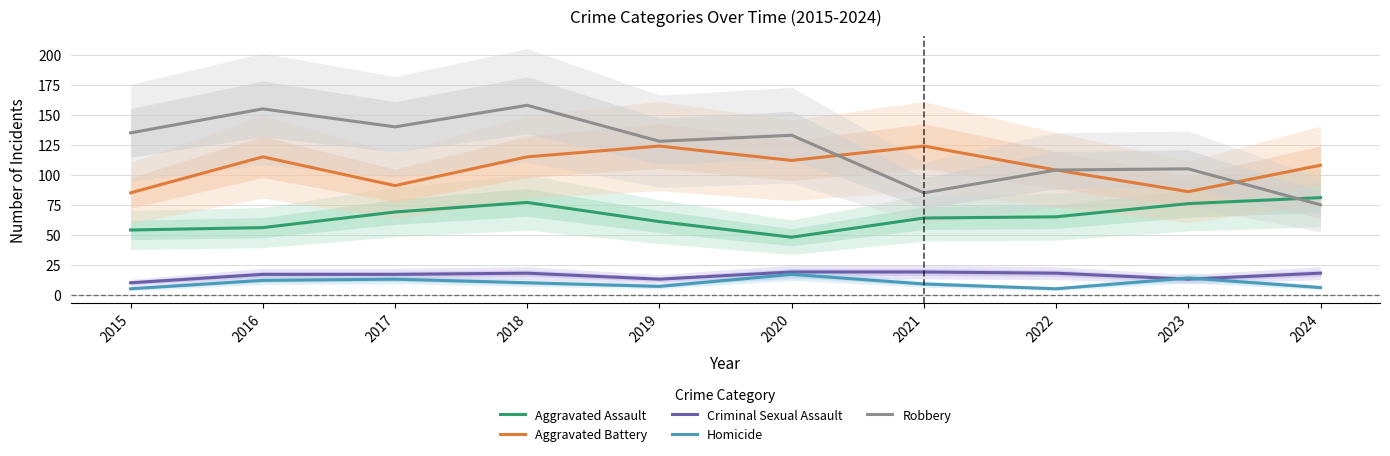

The value of Homicide at 2020 is 29. True or false?

False